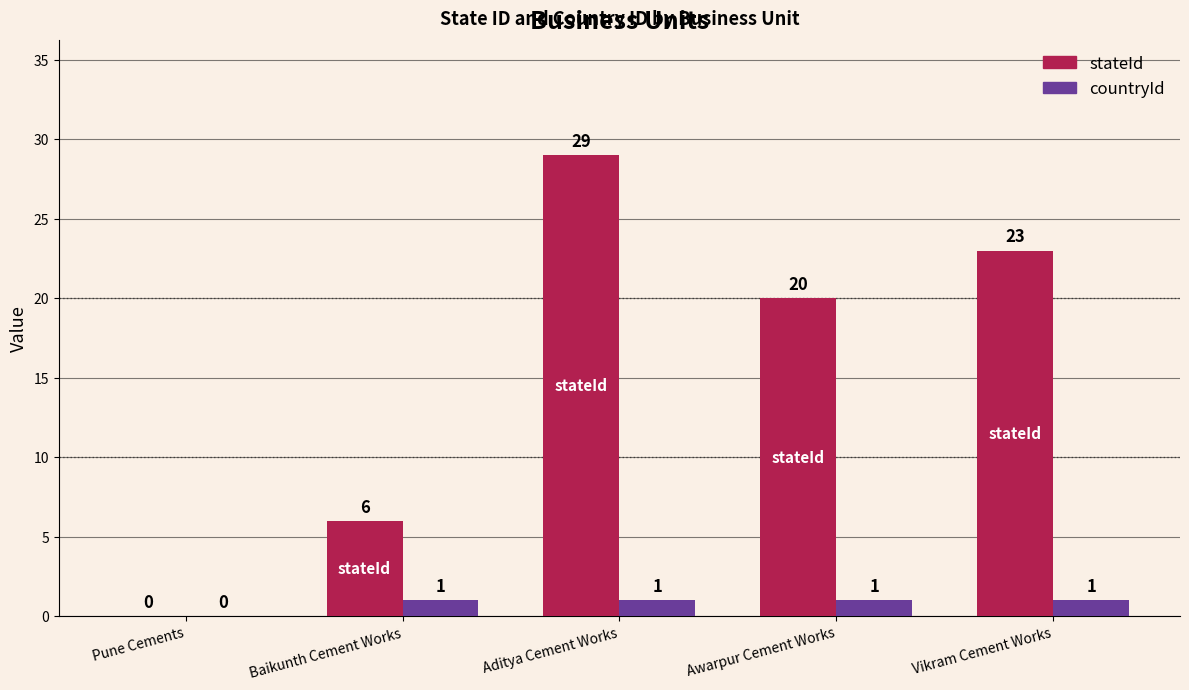

How many stateId values are between 6 and 23?

3